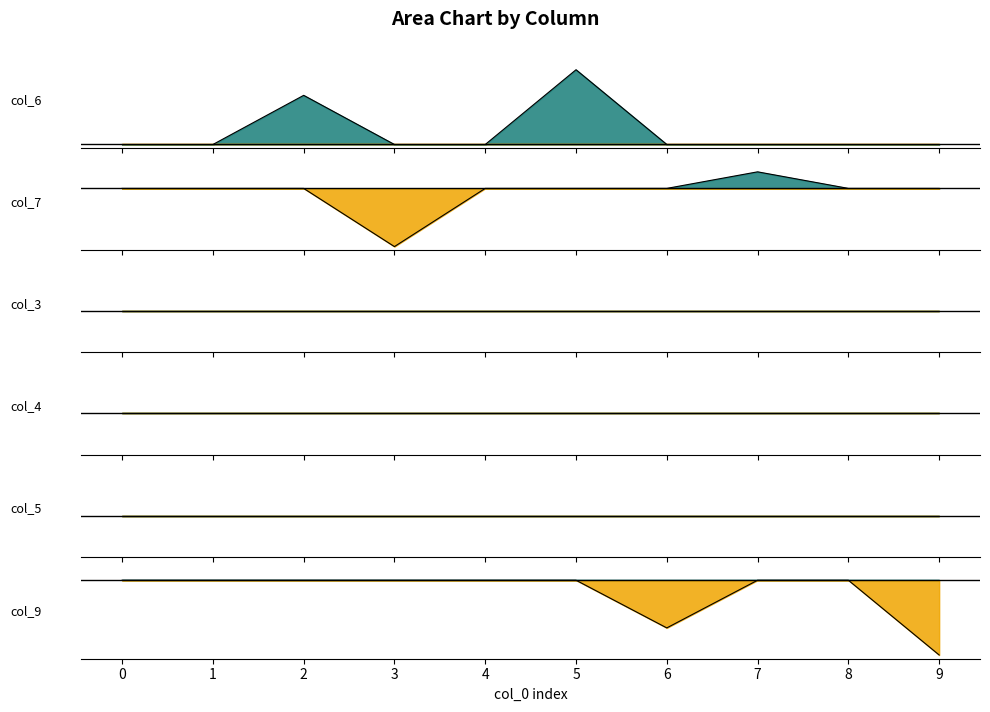

What are all the series names shown in the legend?

col_6 line, col_7 line, col_3 line, col_4 line, col_5 line, col_9 line